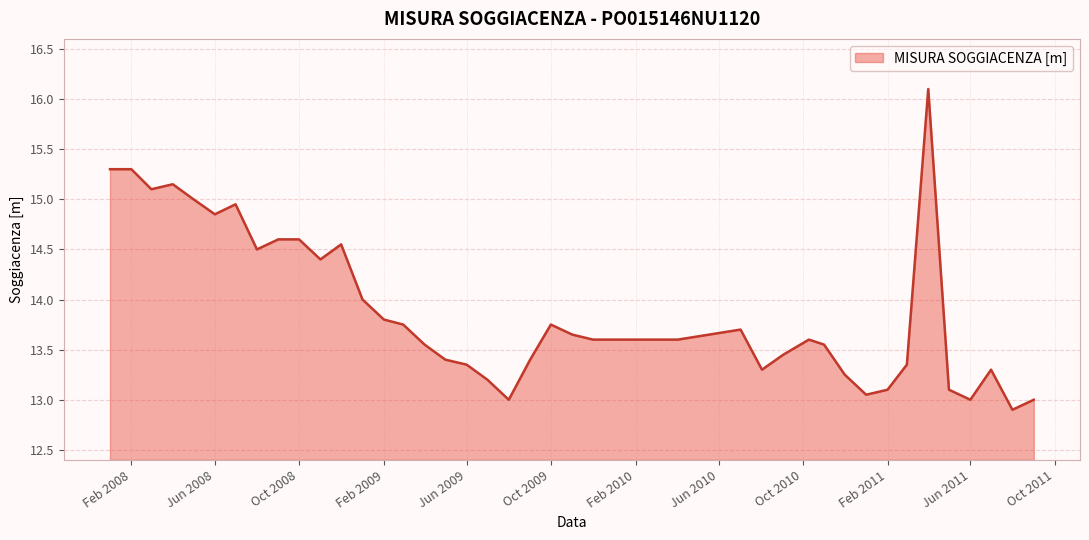

What is the difference between the maximum and minimum values?

3.2